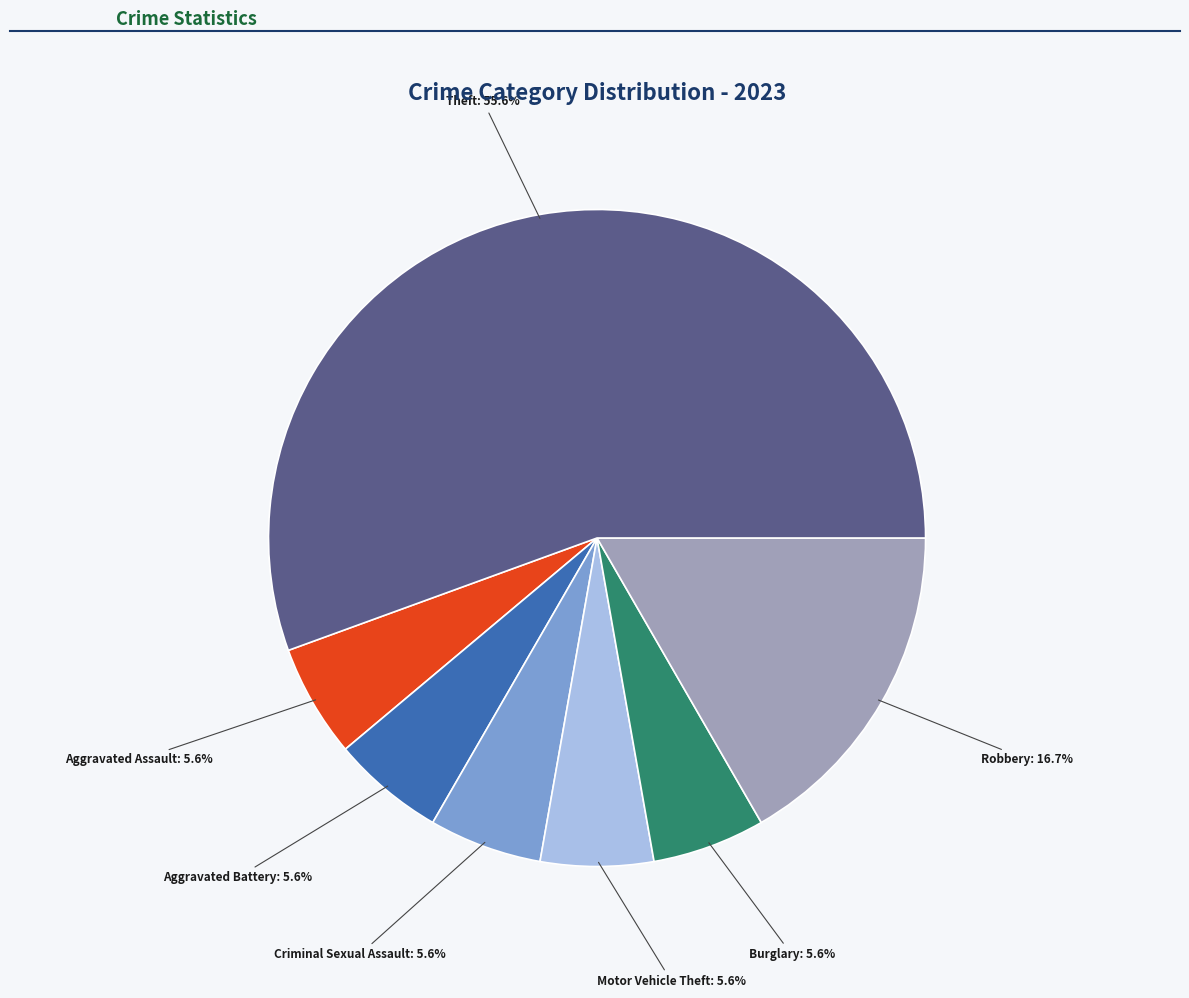

How many segments does this pie chart have?

7